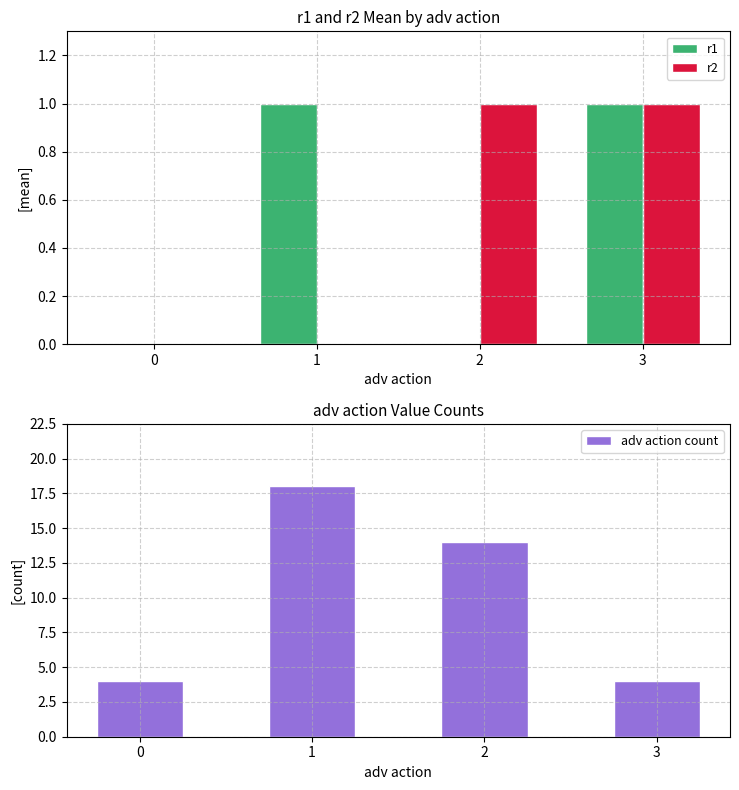

At which category is the sum across all series the highest?

1